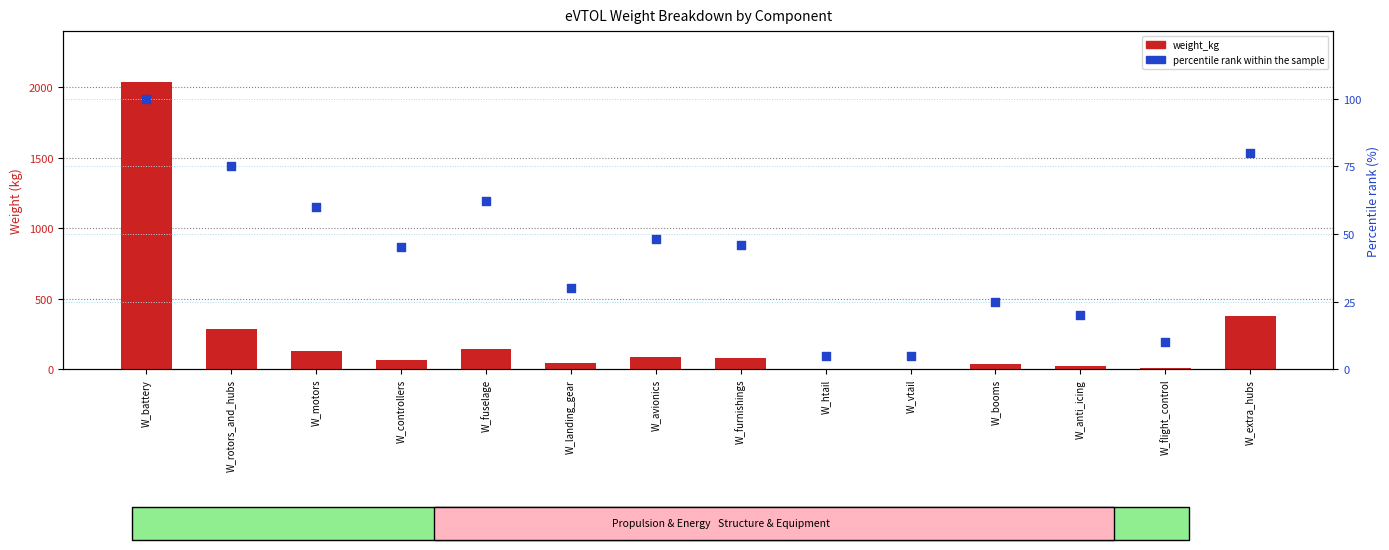

Is the value of percentile rank within the sample at W_extra_hubs greater than the value of weight_kg at W_extra_hubs?

No